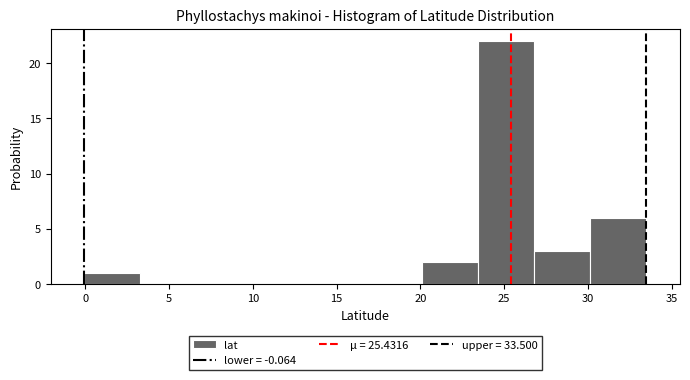

What is the height of the bar covering 0.0 to 3.5 on the x-axis? Neither the bar edges nor the heights are printed on the chart, so give them approximately, as read against the axes.

1